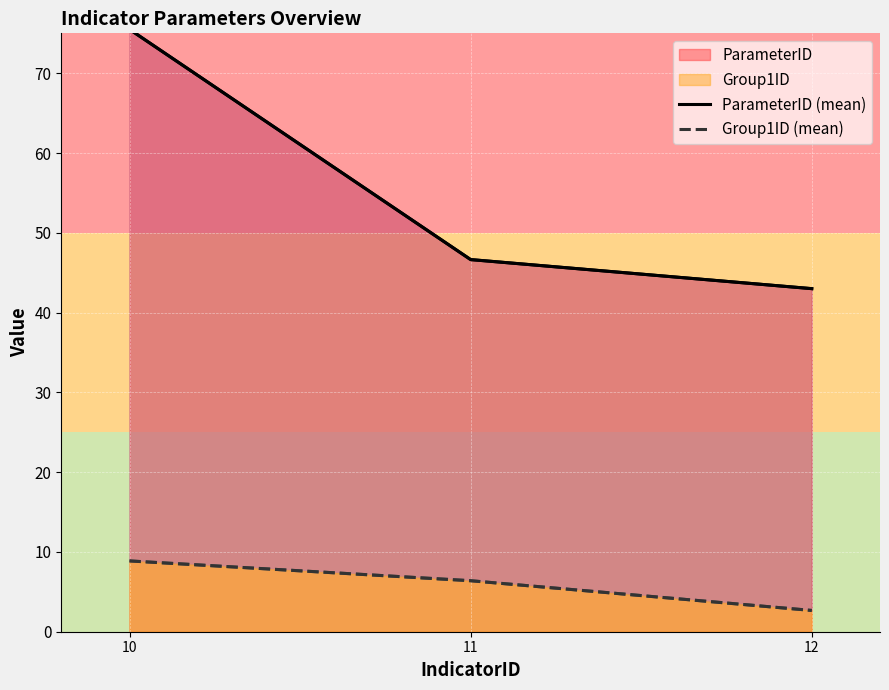

Where does the ParameterID (mean) series first go above 46?

10